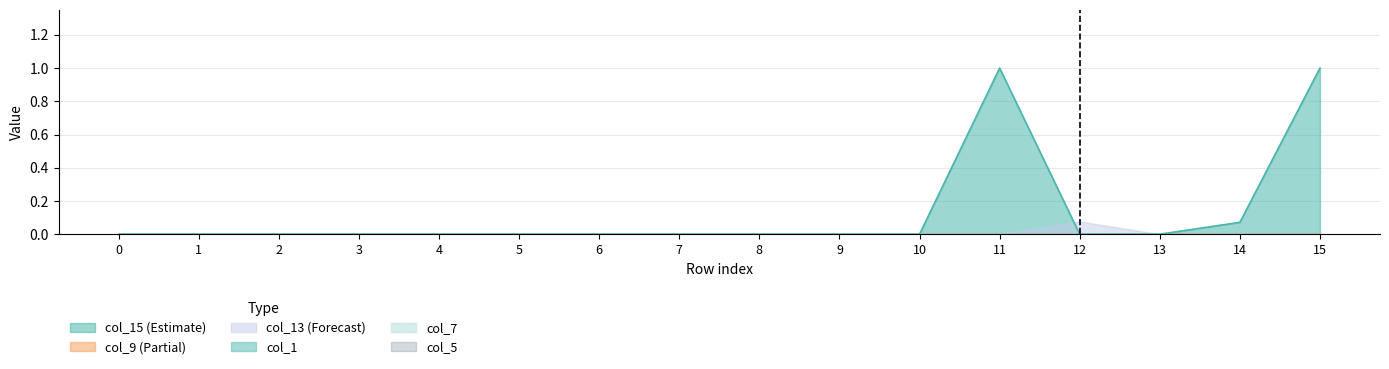

Which series has the largest total across all categories?

col_15